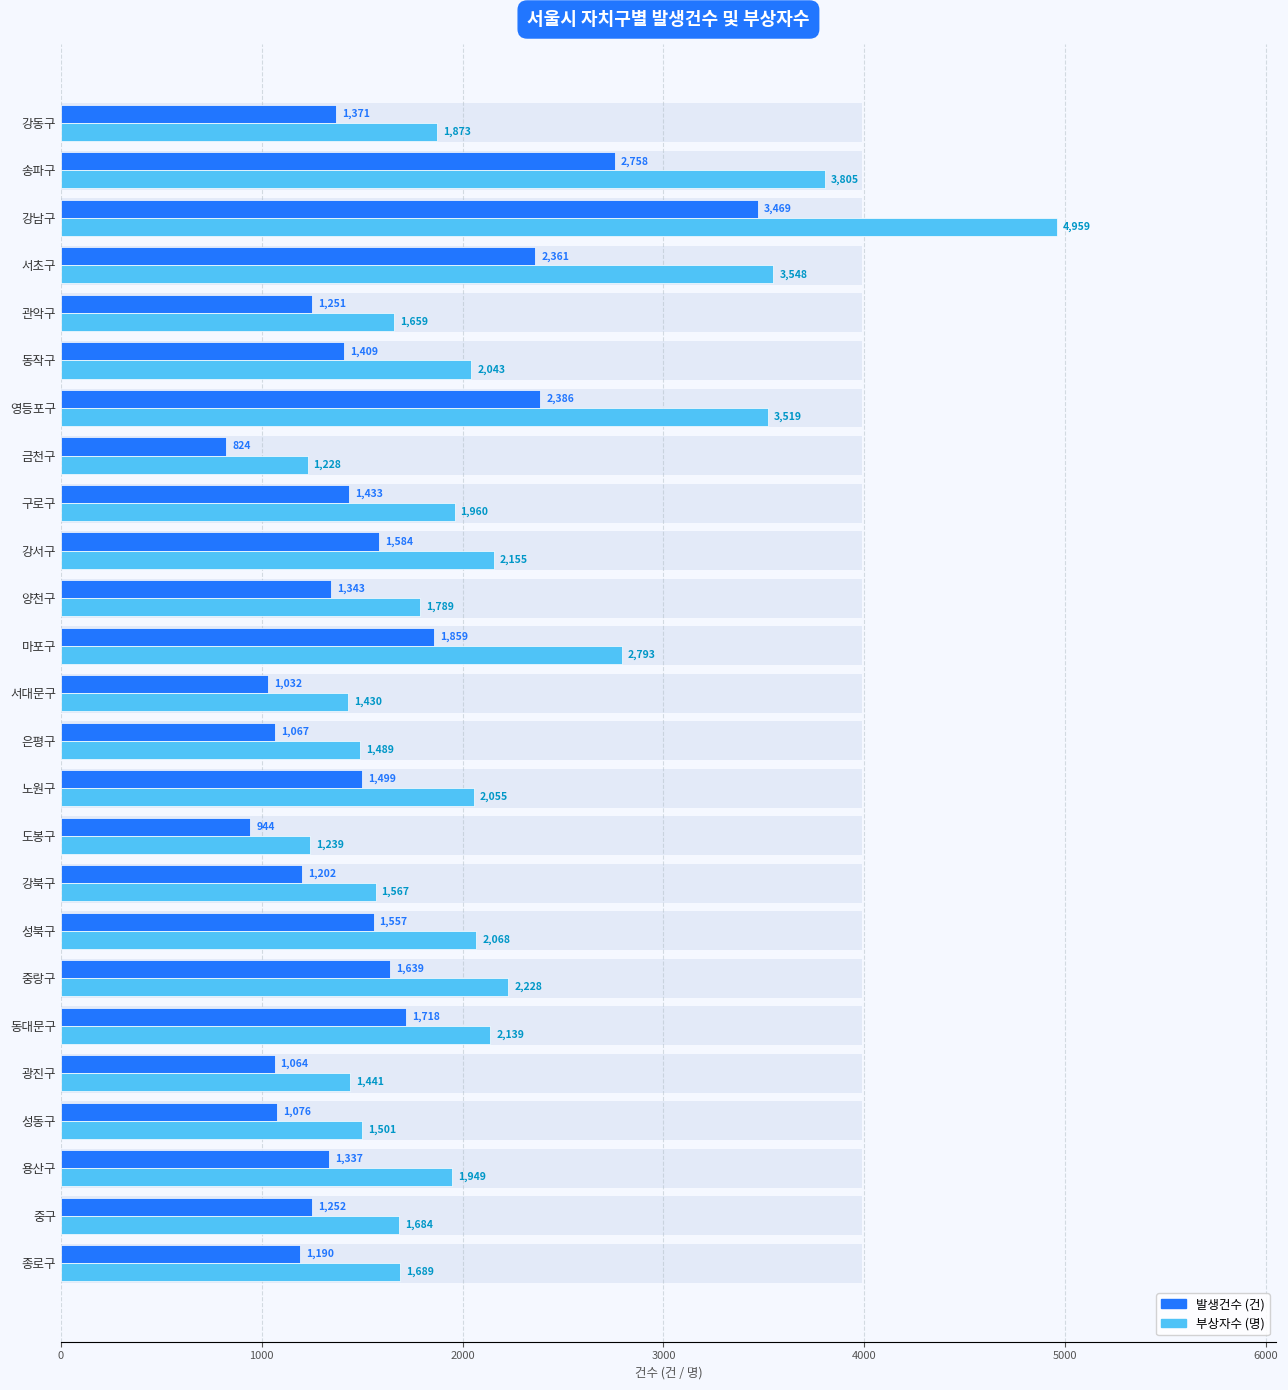

List the series in order of their peak value, highest first.

부상자수 (명), 발생건수 (건)